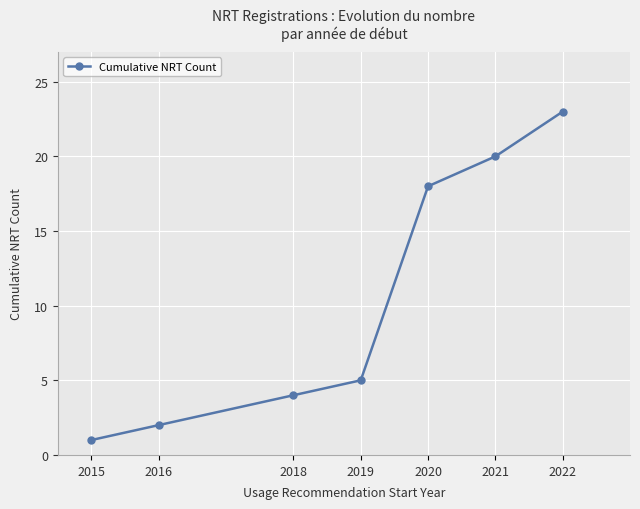

Is it true that the value at 2022 is 36?

False